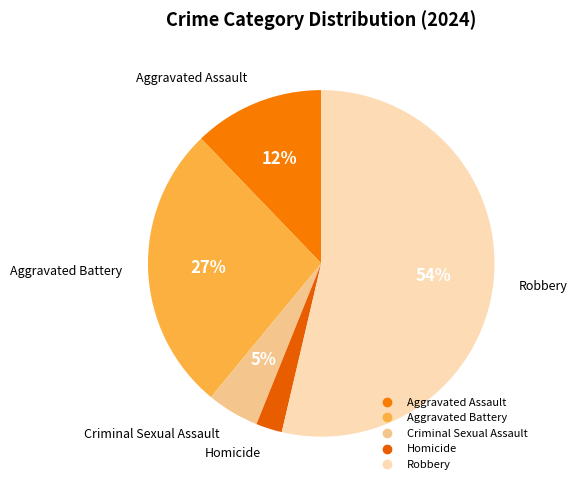

To the nearest percent, what is the combined percentage of Criminal Sexual Assault and Robbery?

59%